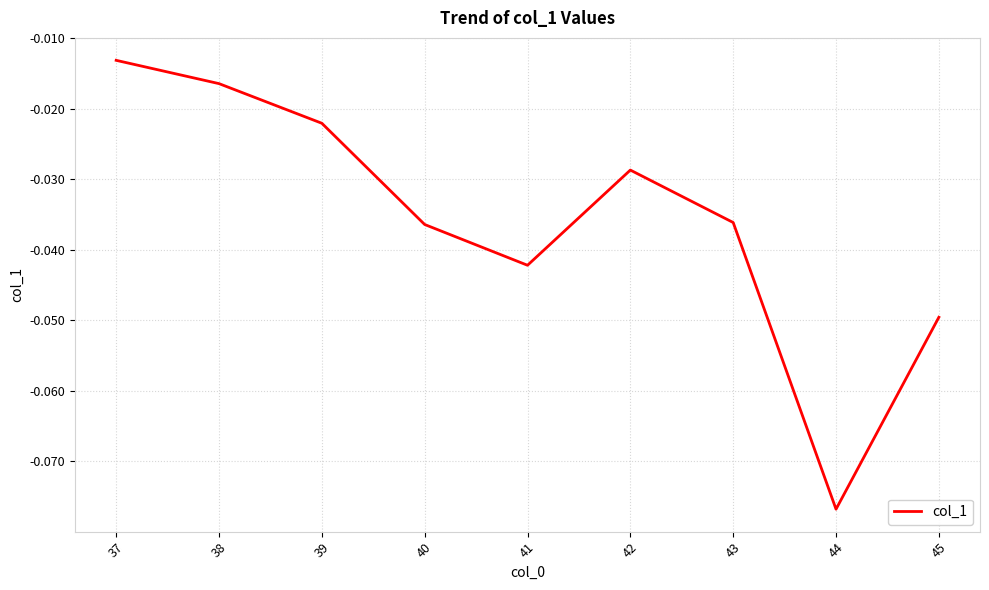

At which label is the value closest to 0?

37